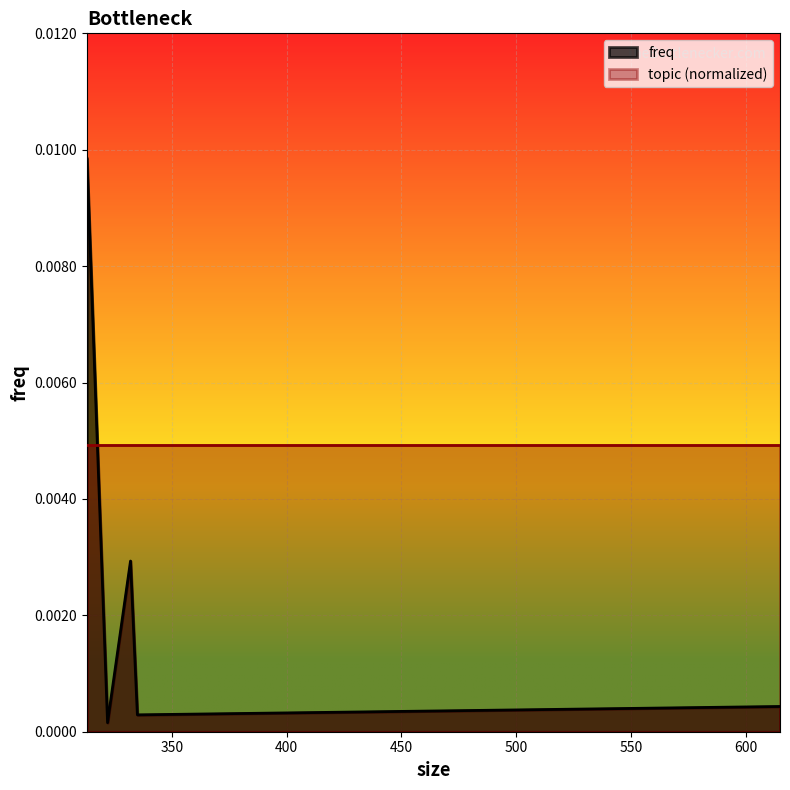

Which series has the widest spread of values?

freq